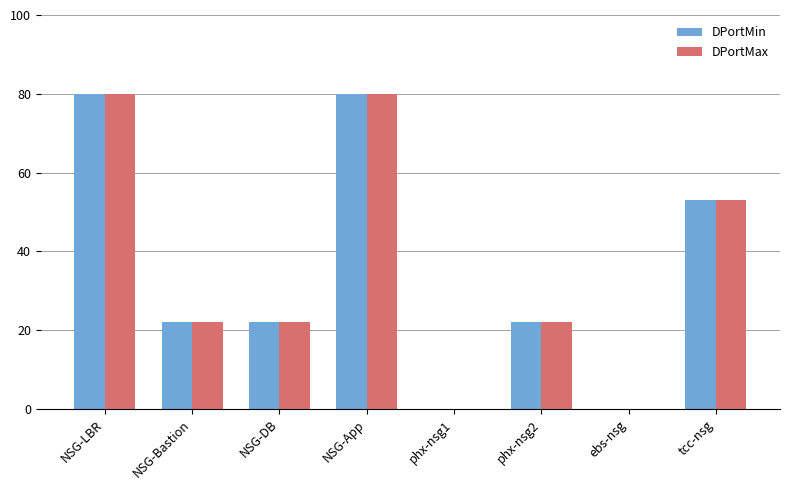

Reading left to right, extract all data points from this chart.

DPortMin: 80	22	22	80	0	22	0	53
DPortMax: 80	22	22	80	0	22	0	53